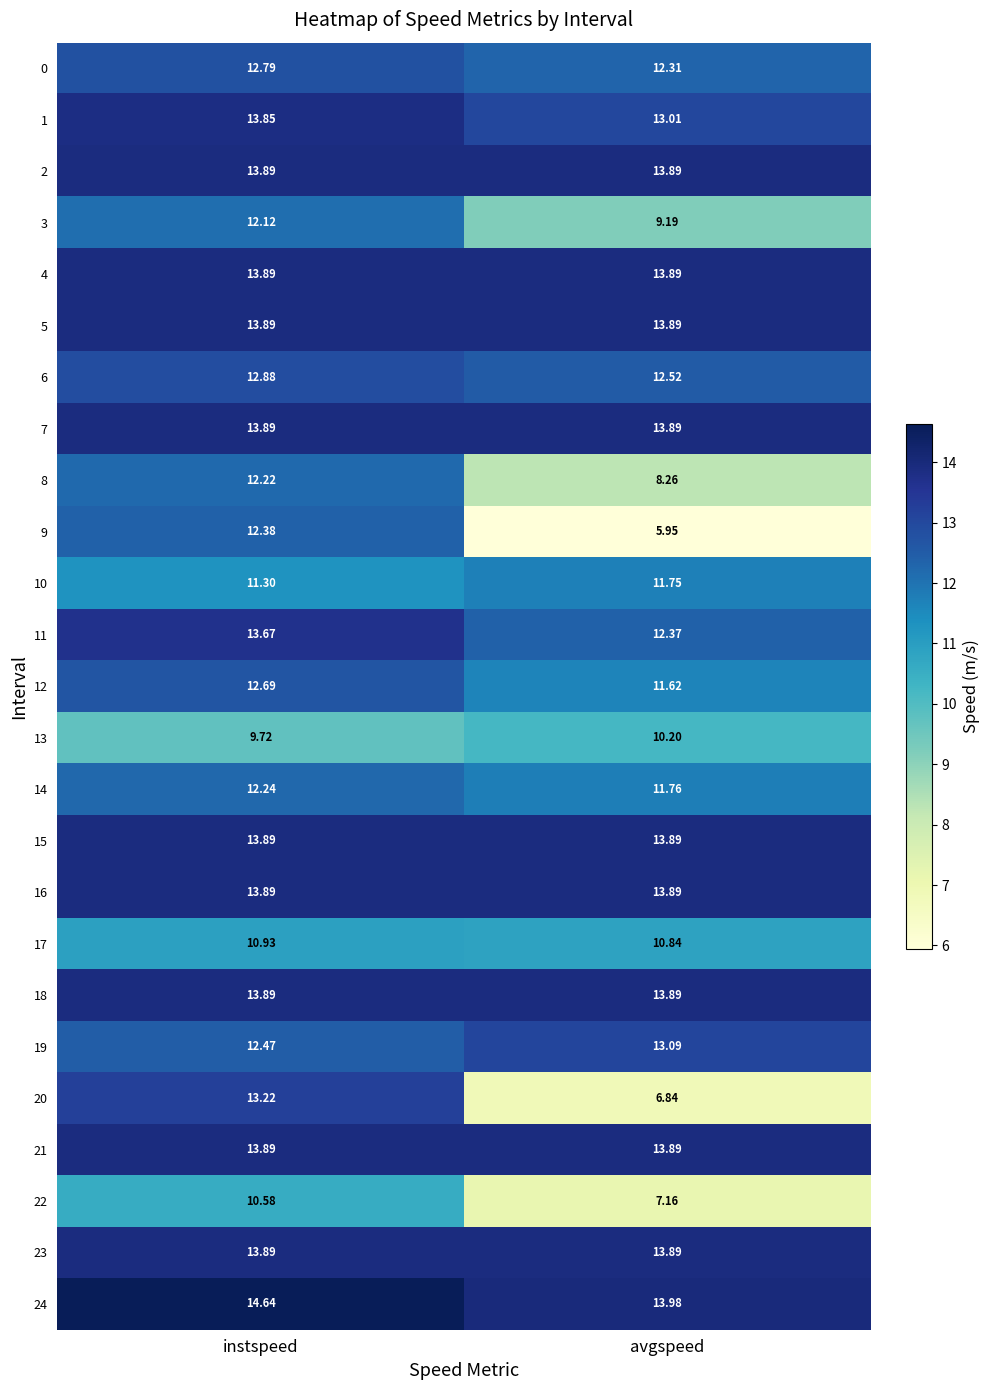

At which category is the sum across all series the highest?

instspeed